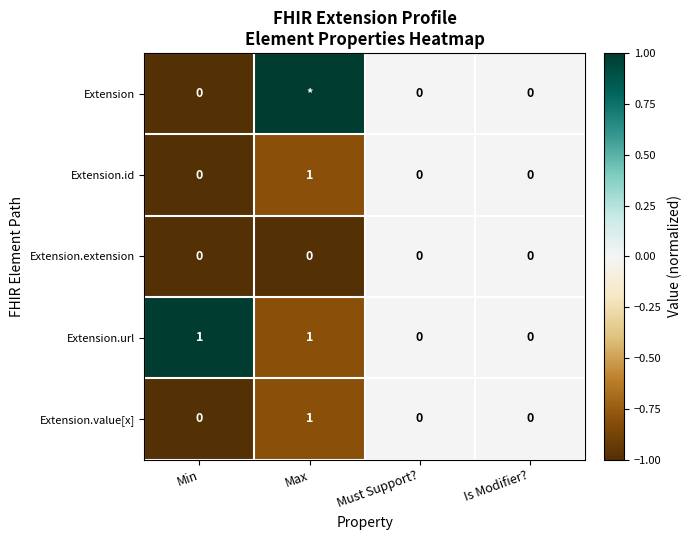

What is the minimum value shown in the chart?

-1.0